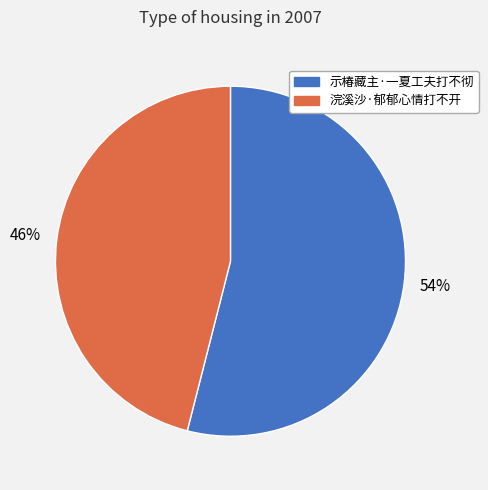

What is the smallest slice in the pie chart?

浣溪沙·郁郁心情打不开